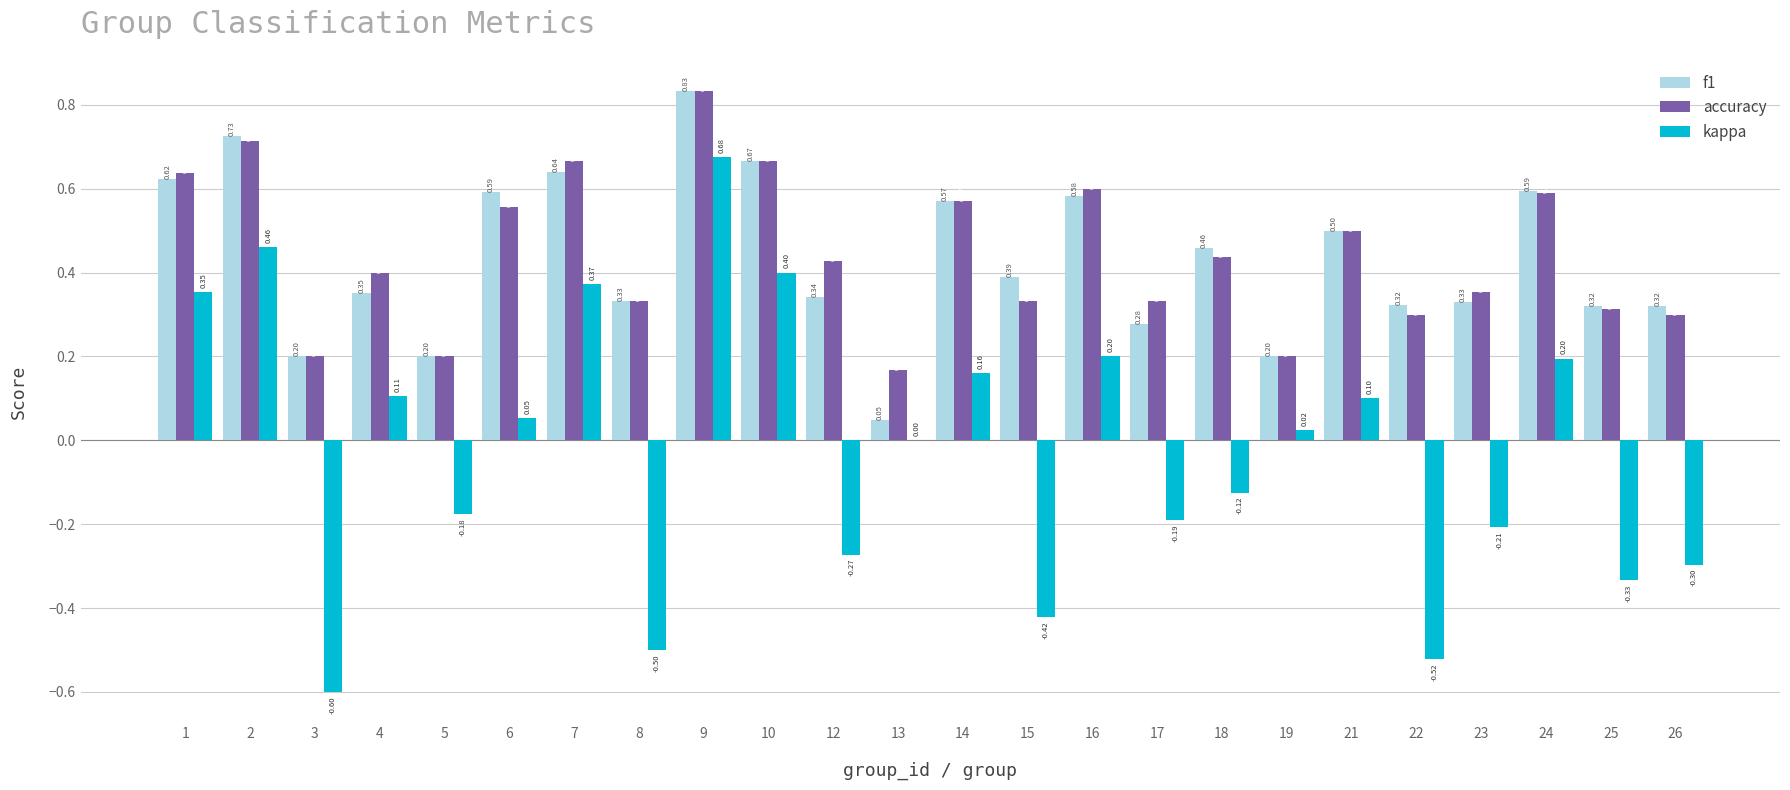

What is the sum of all kappa values?

-0.5